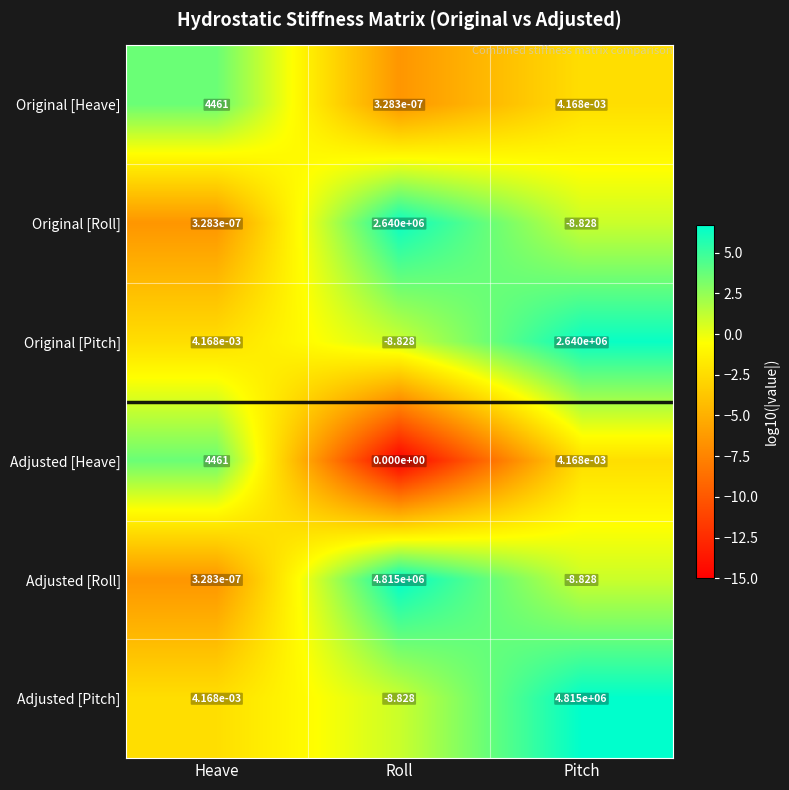

Where does the Original [Pitch] series first go above 0?

Heave